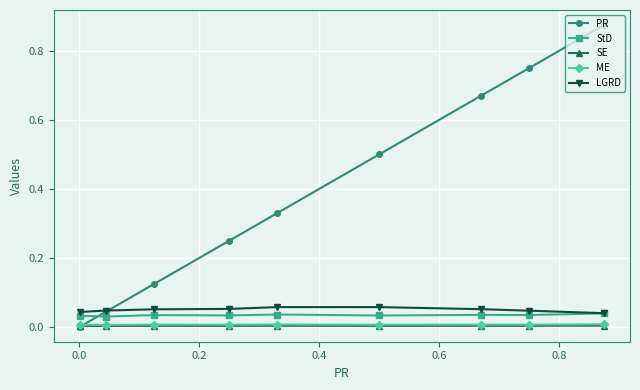

Which series has the largest range (max minus min)?

PR